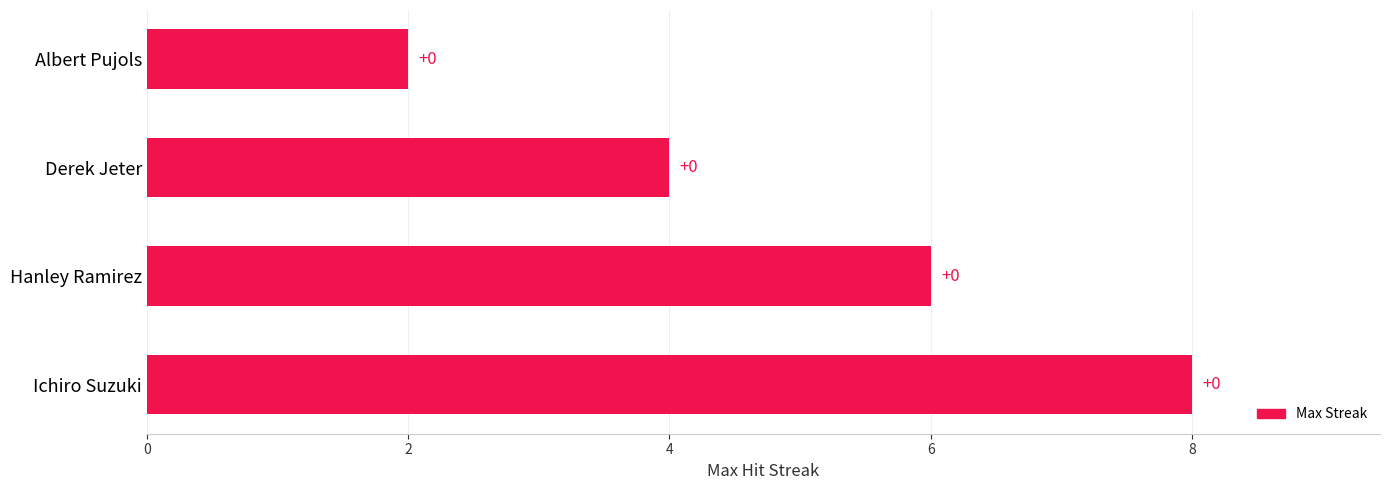

Count the values in the range 4 to 8.

3